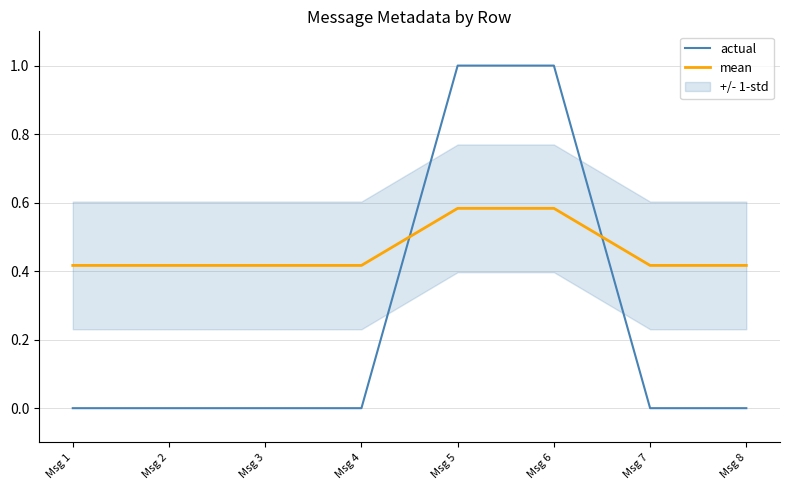

Which label corresponds to the smallest value in the chart?

Msg 1